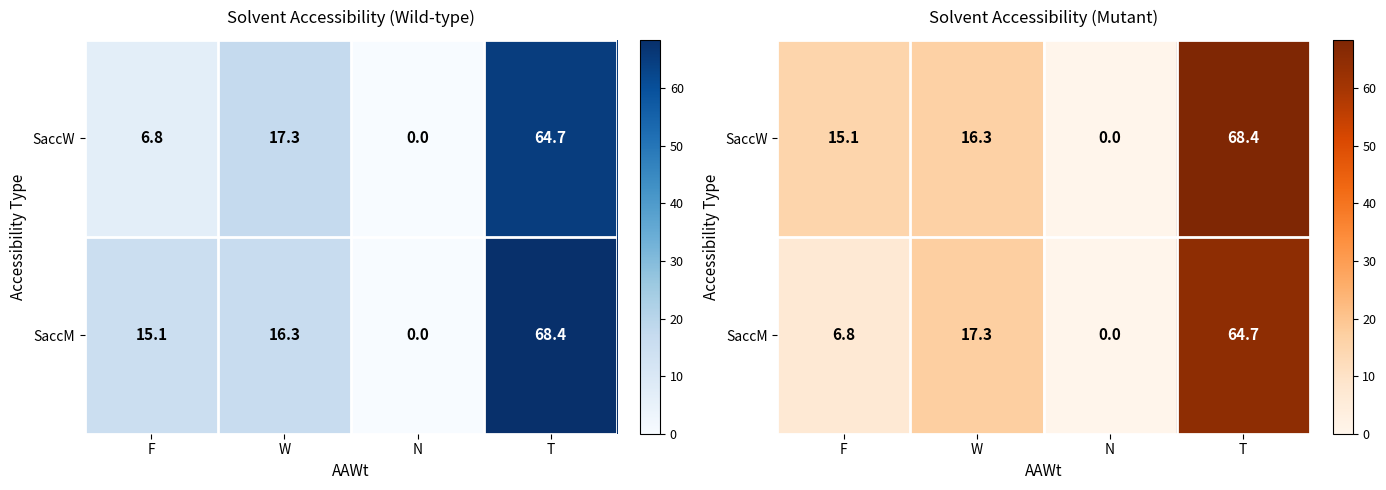

What value does the SaccM series have at T?

64.7